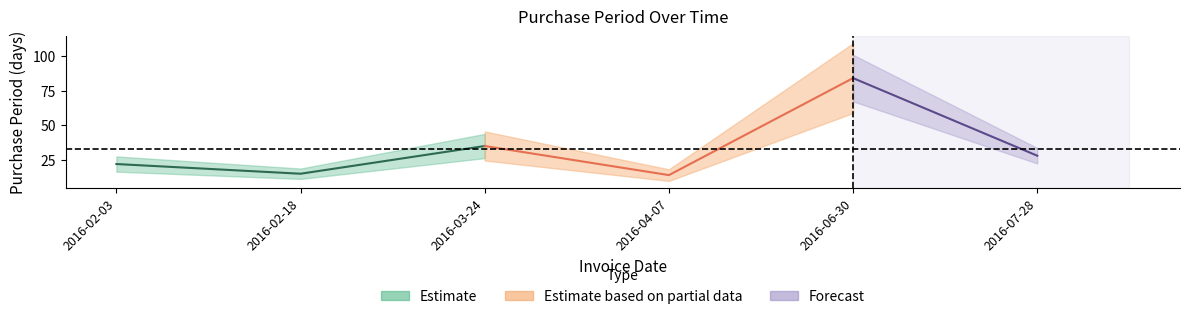

How many data points does each series have?

6